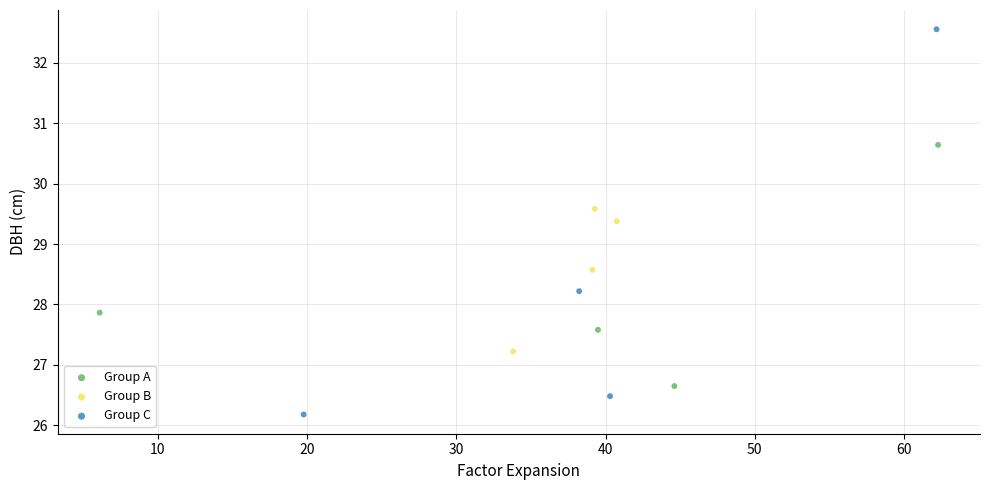

Which series contains the lowest Y value?

Group C